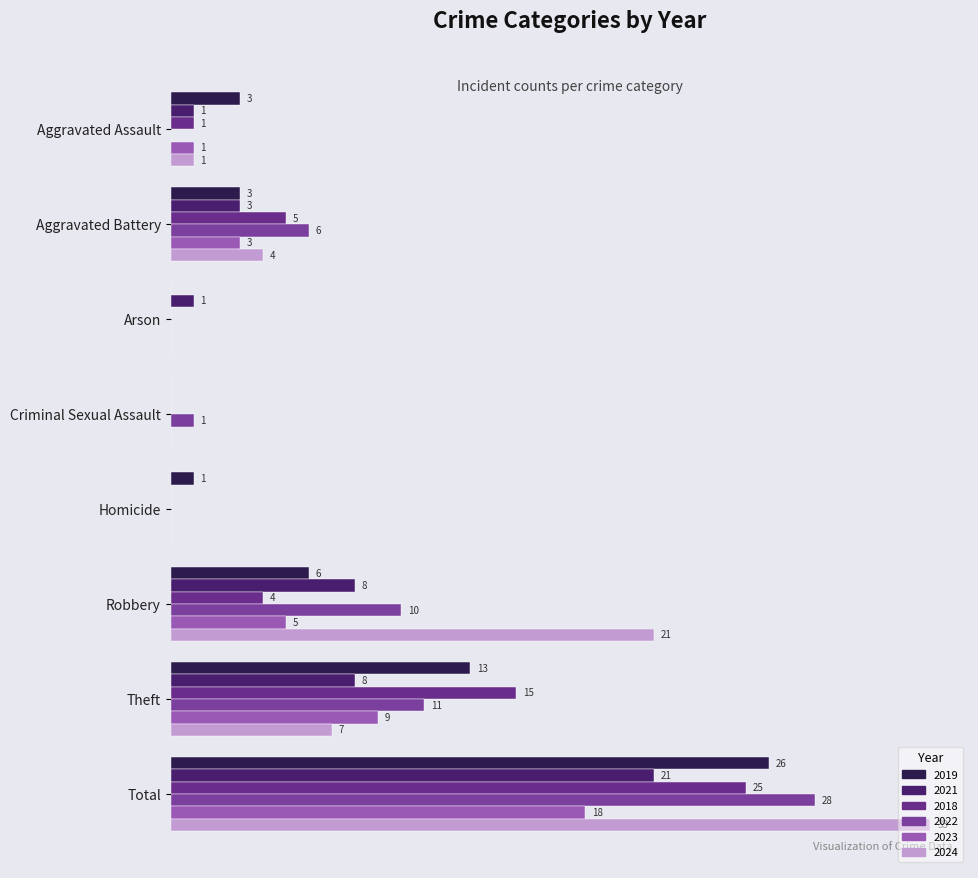

Is the value of 2019 at Arson greater than the value of 2023 at Arson?

No